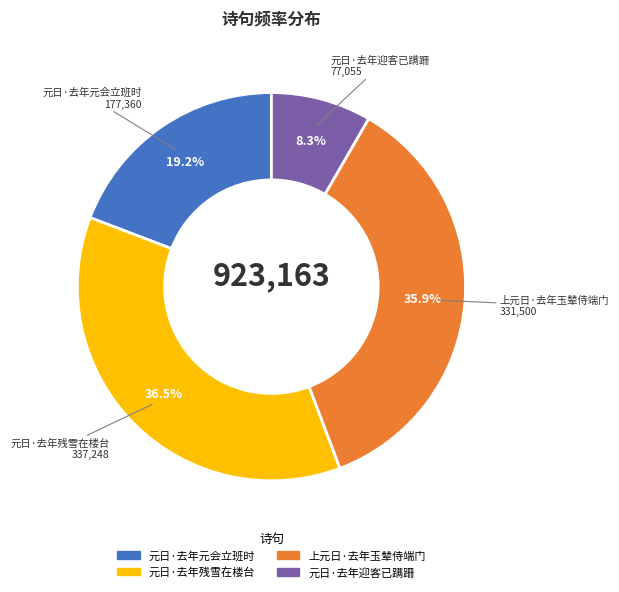

Which has a higher value, 上元日·去年玉辇侍端门 or 元日·去年元会立班时?

上元日·去年玉辇侍端门